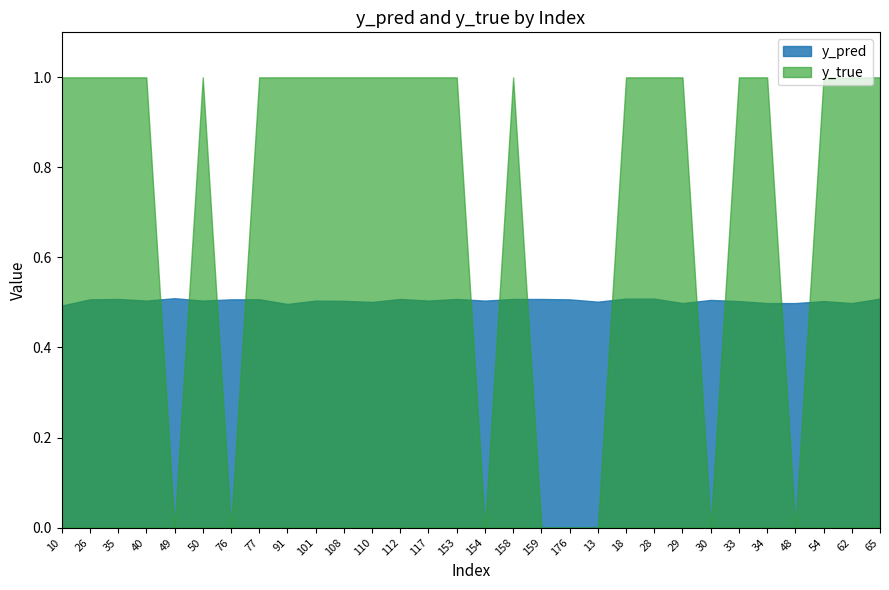

What is the maximum value shown in the chart?

1.0